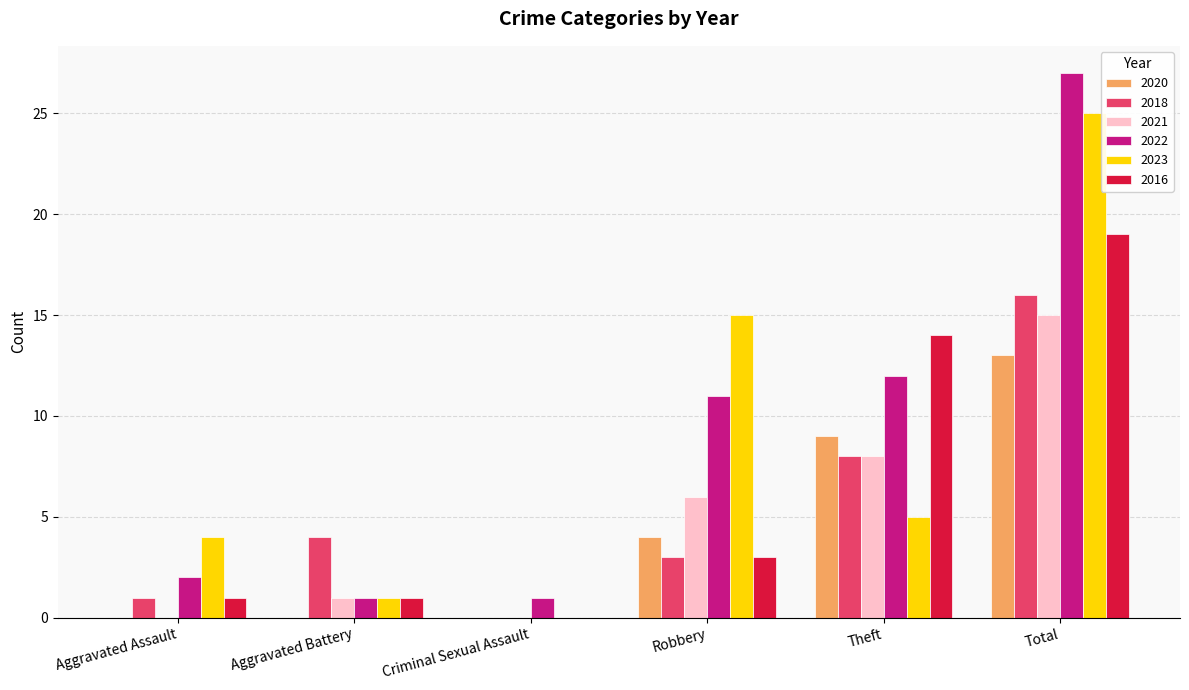

What is the sum of all 2023 values?

50